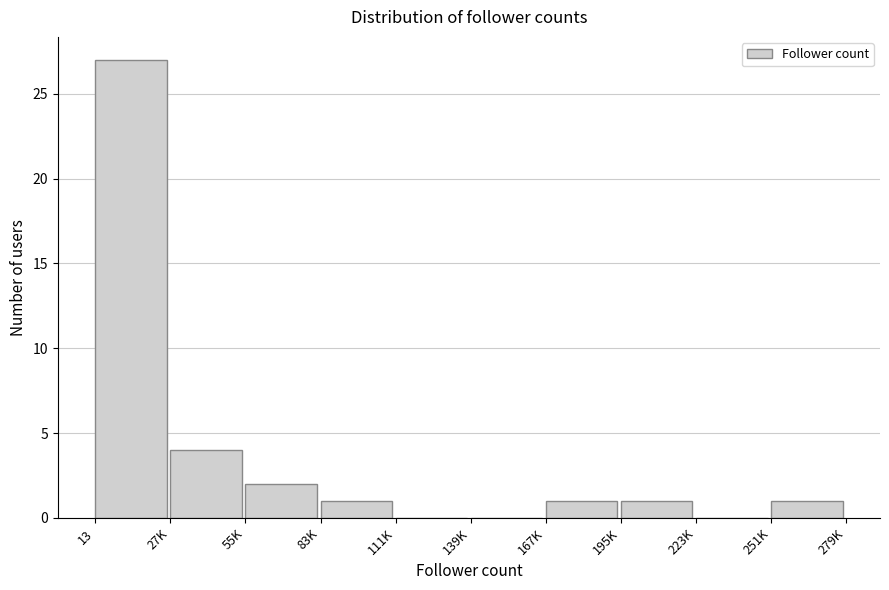

Reading left to right, transcribe all the data shown in this chart.

13=27	27K=4	55K=2	83K=1	111K=0	139K=0	167K=1	195K=1	223K=0	251K=1